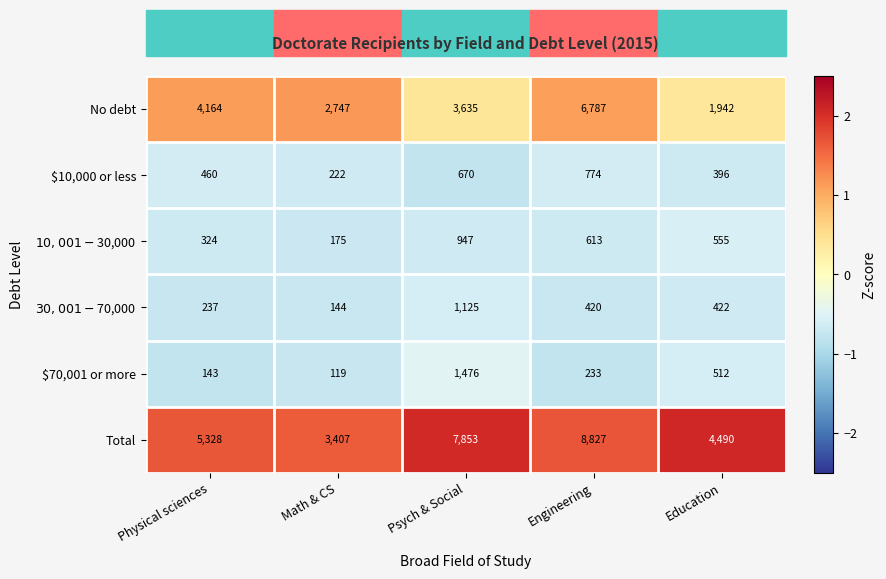

What is the smallest value displayed?

119